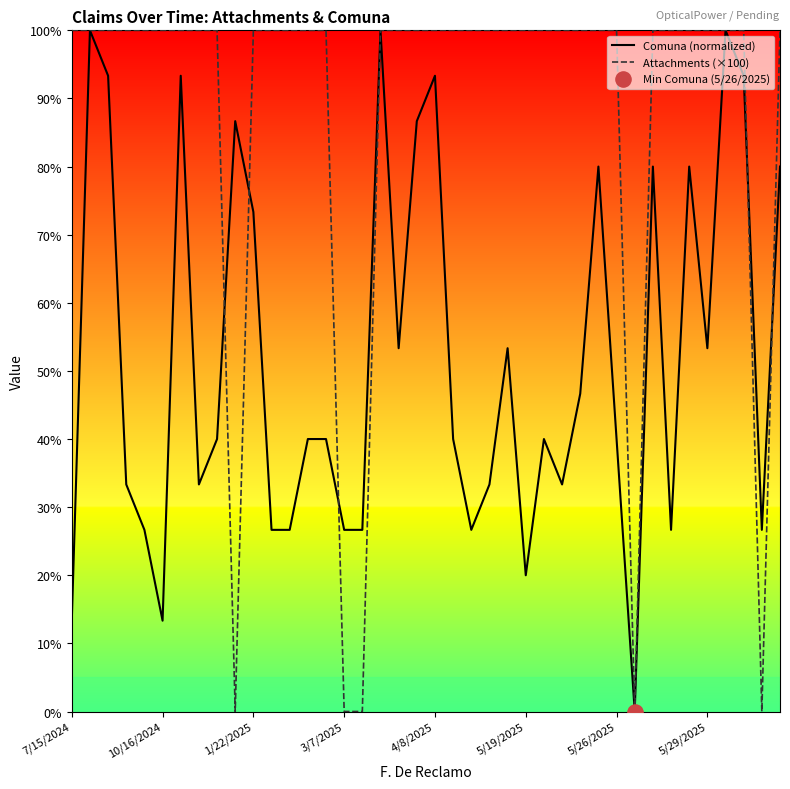

Which series has the largest total across all categories?

Attachments (×100)